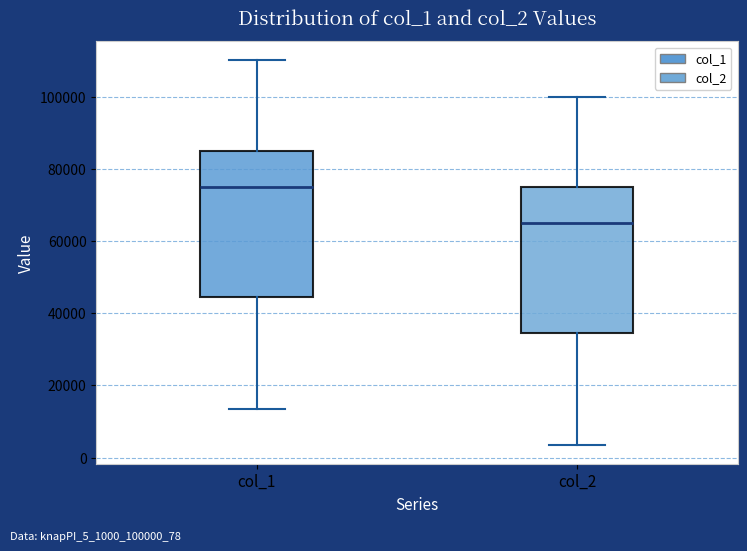

Reading left to right, read every box against the y-axis: the position of its median line, the range the box covers, and the ends of its whiskers. The values are not printed on the chart, so give them approximately, as read against the axis.

col_1: median 76000, box 44000 to 86000, whiskers 14000 to 110000
col_2: median 66000, box 34000 to 76000, whiskers 4000 to 100000